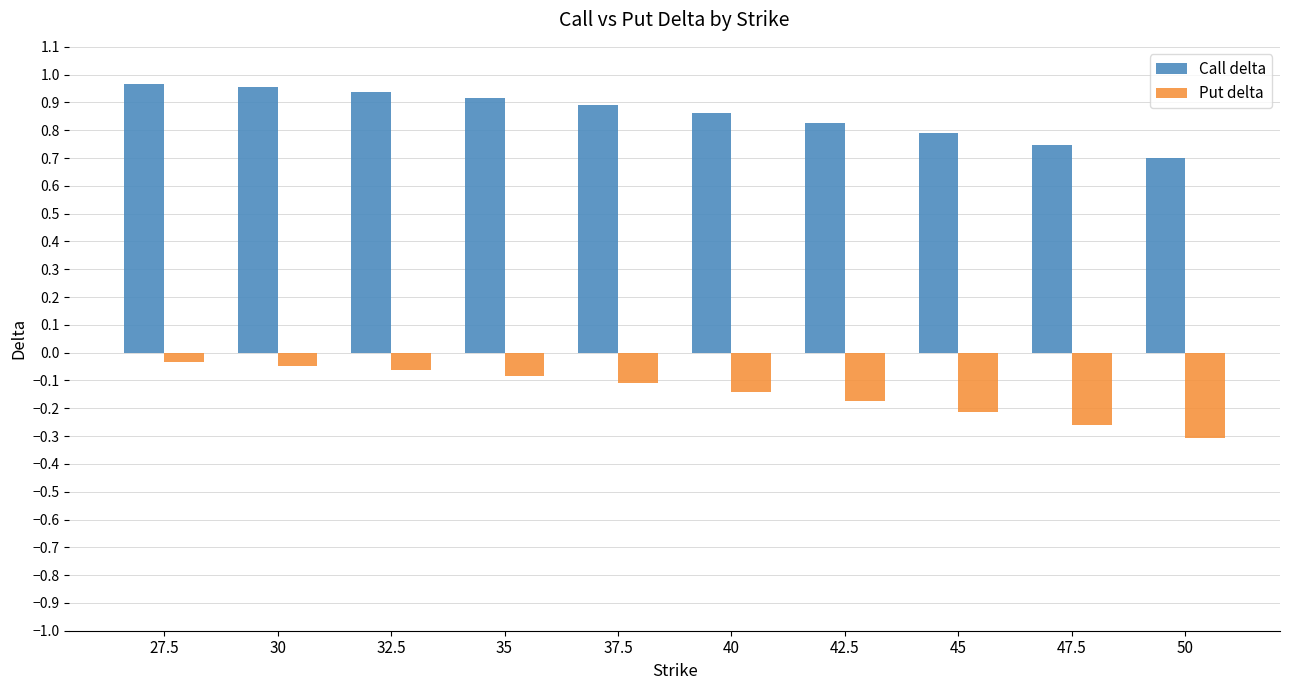

Which series has the largest range (max minus min)?

Put delta